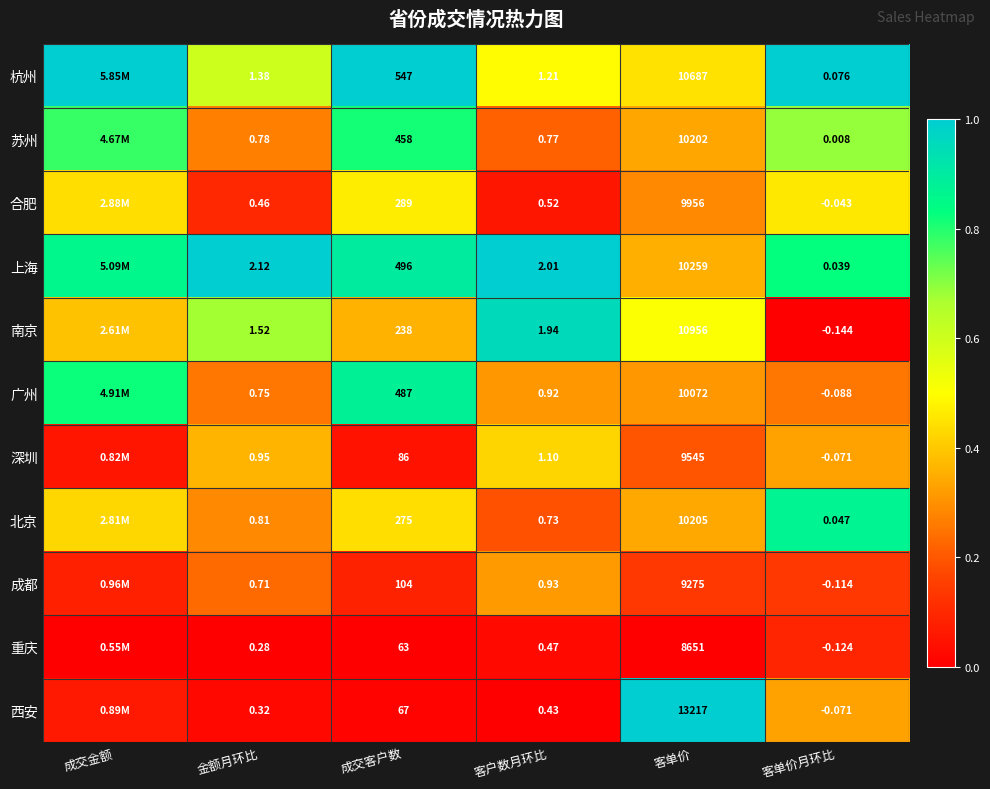

Rank the series at 成交客户数 from lowest to highest value.

重庆, 西安, 深圳, 成都, 南京, 北京, 合肥, 苏州, 广州, 上海, 杭州